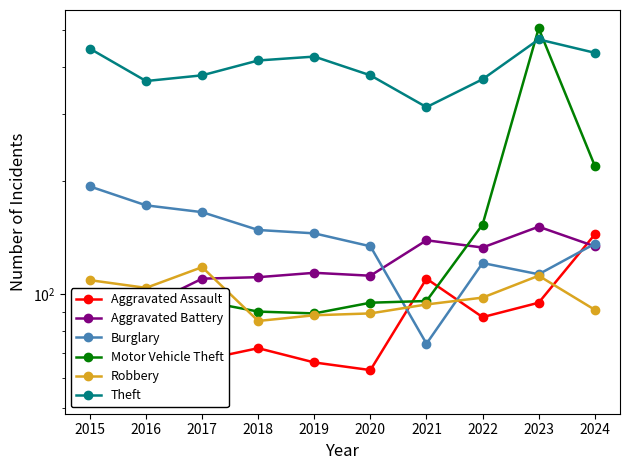

The value of Theft at 2018 is 416. True or false?

True